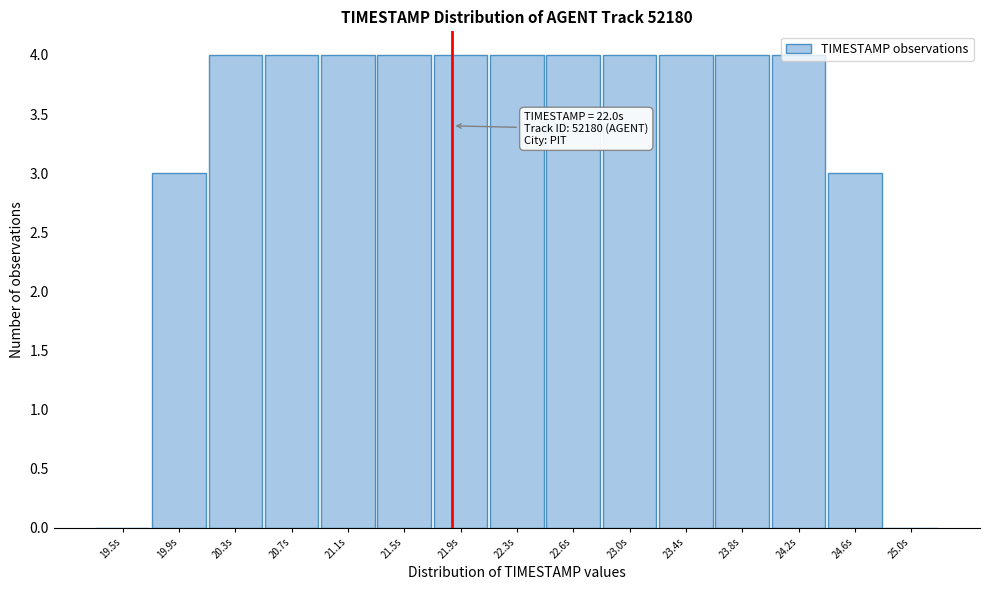

Between 25.0s and 21.1s, which is larger?

21.1s